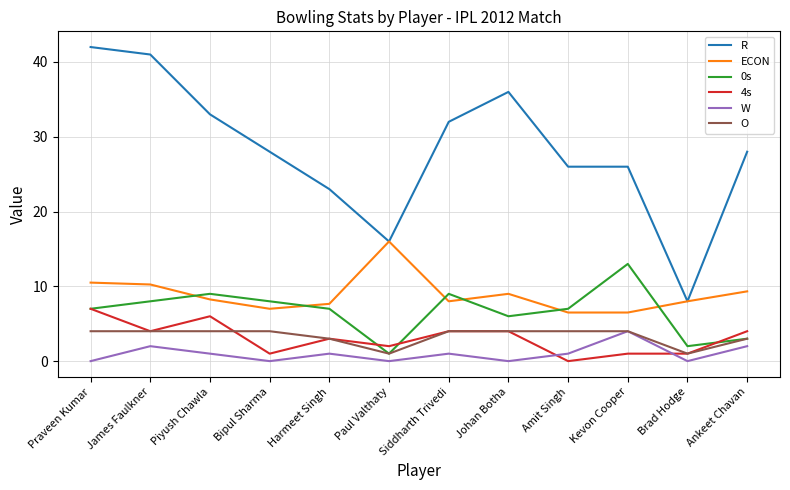

True or false: R and 4s cross at least once.

False